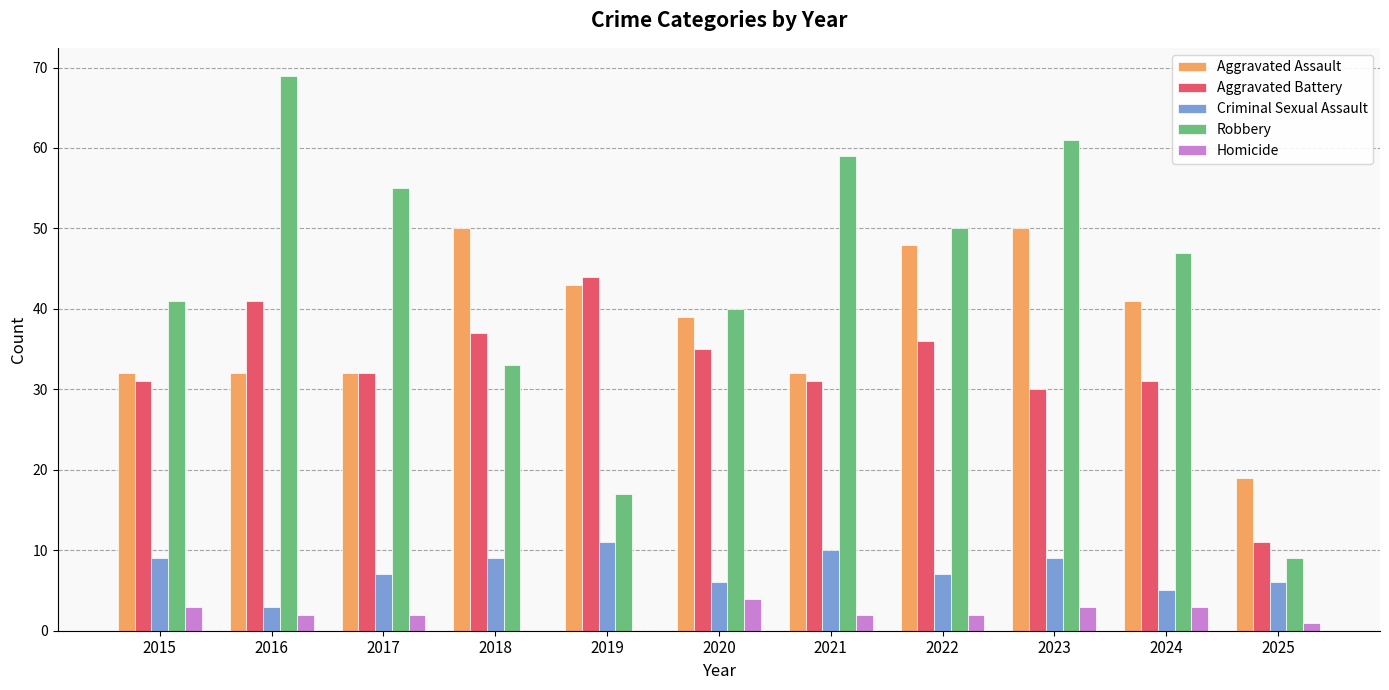

Reading left to right, extract all data points from this chart.

Aggravated Assault: 32	32	32	50	43	39	32	48	50	41	19
Aggravated Battery: 31	41	32	37	44	35	31	36	30	31	11
Criminal Sexual Assault: 9	3	7	9	11	6	10	7	9	5	6
Robbery: 41	69	55	33	17	40	59	50	61	47	9
Homicide: 3	2	2	0	0	4	2	2	3	3	1